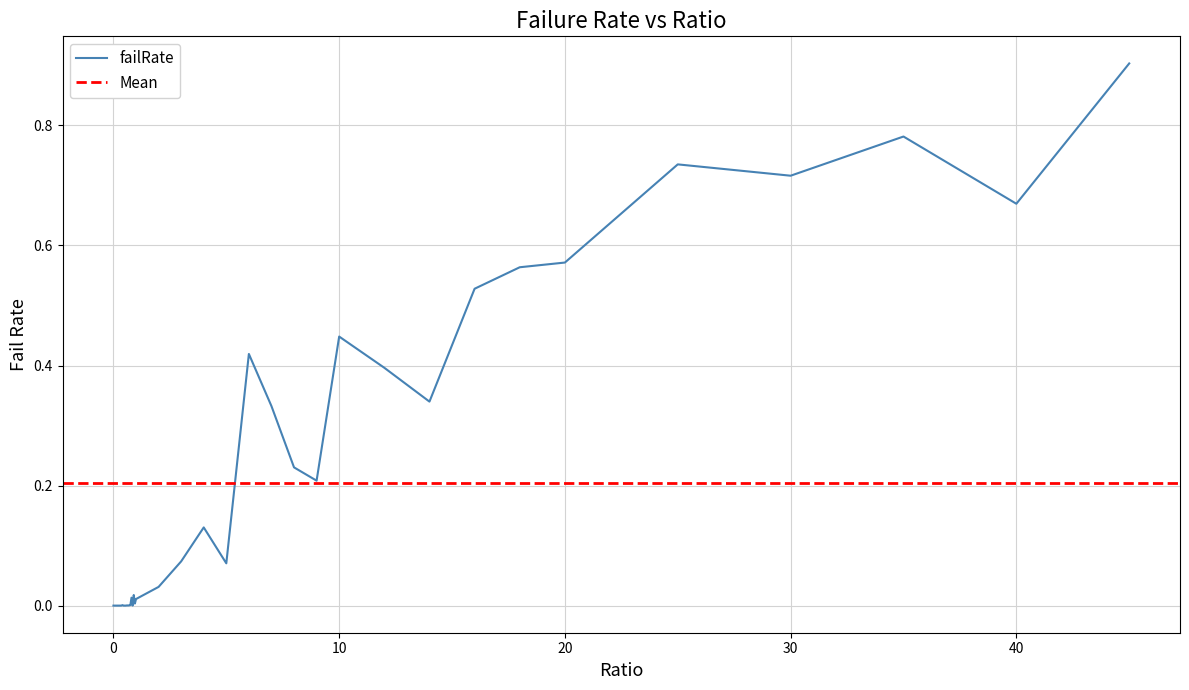

Rank the categories by value from highest to lowest.

45, 35, 25, 30, 40, 20, 18, 16, 10, 6, 12, 14, 7, 8, 9, 4, 3, 5, 2, 0.9, 0.8, 1, 0.95, 0.75, 0.4, 0.7, 0.6, 0.65, 0.85, 0.35, 0.55, 0.45, 0.25, 0.5, 0.3, 0.05, 0, 0.1, 0.15, 0.2